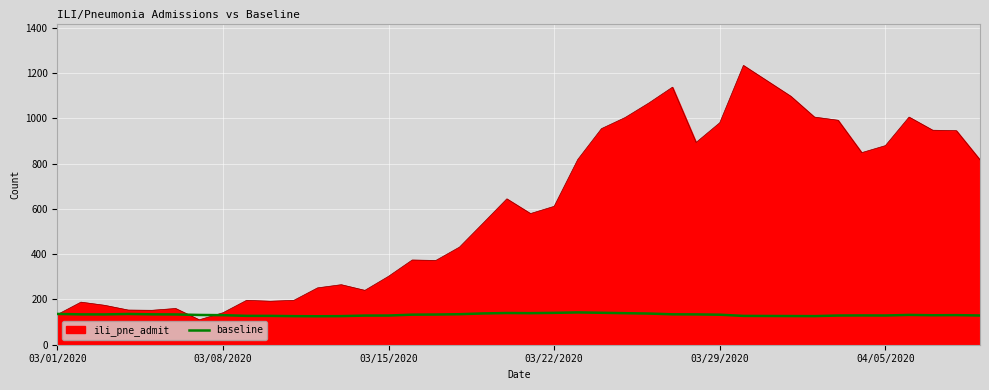

How many lines are shown in the chart?

2